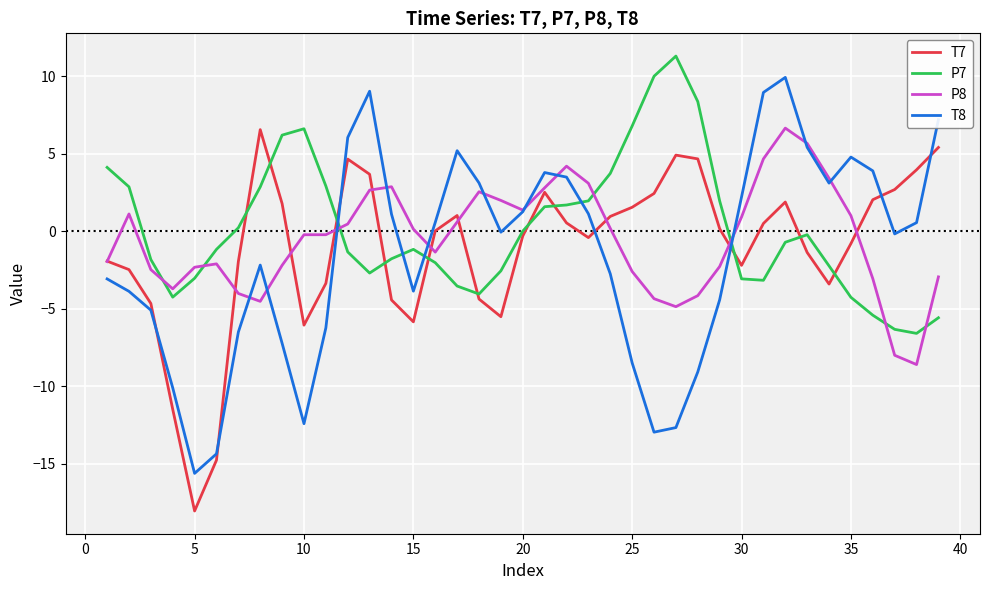

Which series ends up on top after the final intersection of T8 and T7?

T8